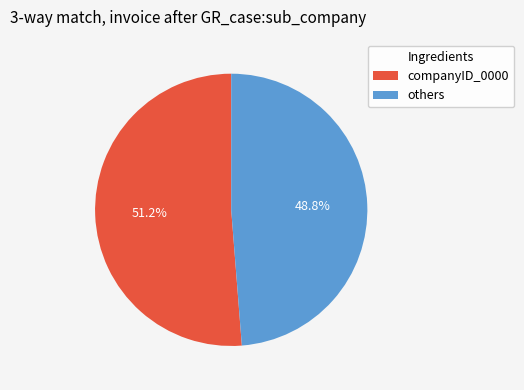

What is the largest slice in the pie chart?

companyID_0000